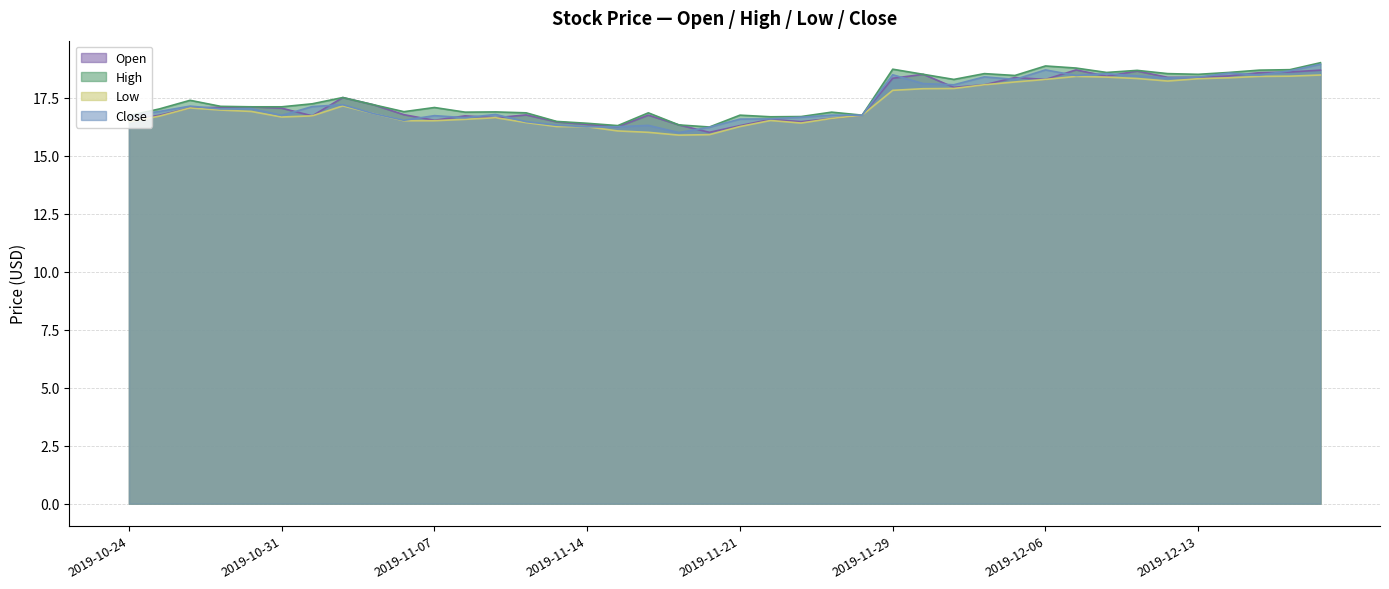

True or false: Low has more than 1 interior local peaks.

True